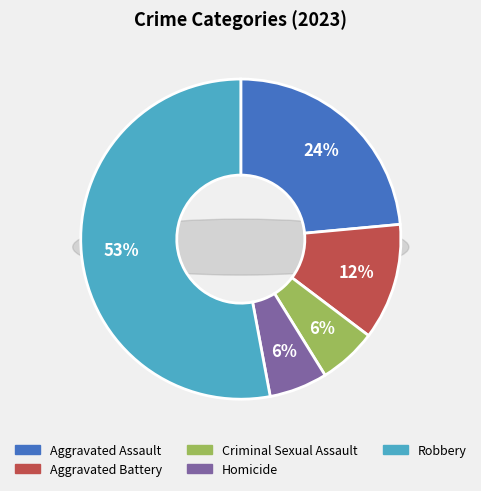

What percentage is the Criminal Sexual Assault slice, to the nearest percent?

6%